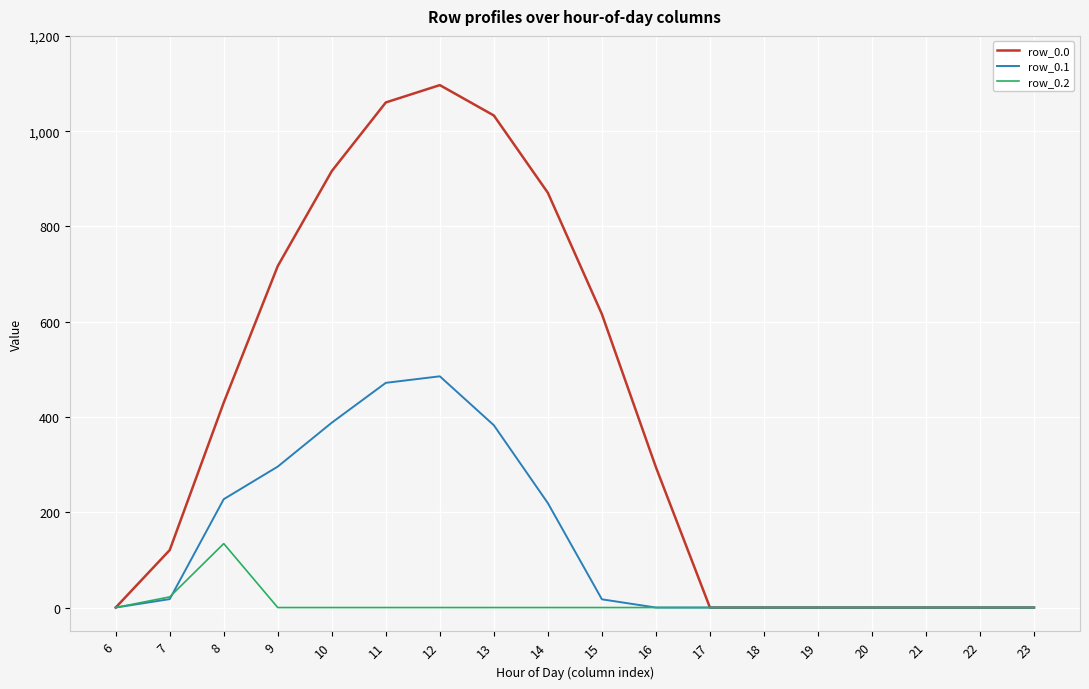

What is the spread (max minus min) of values at 12?

1096.7